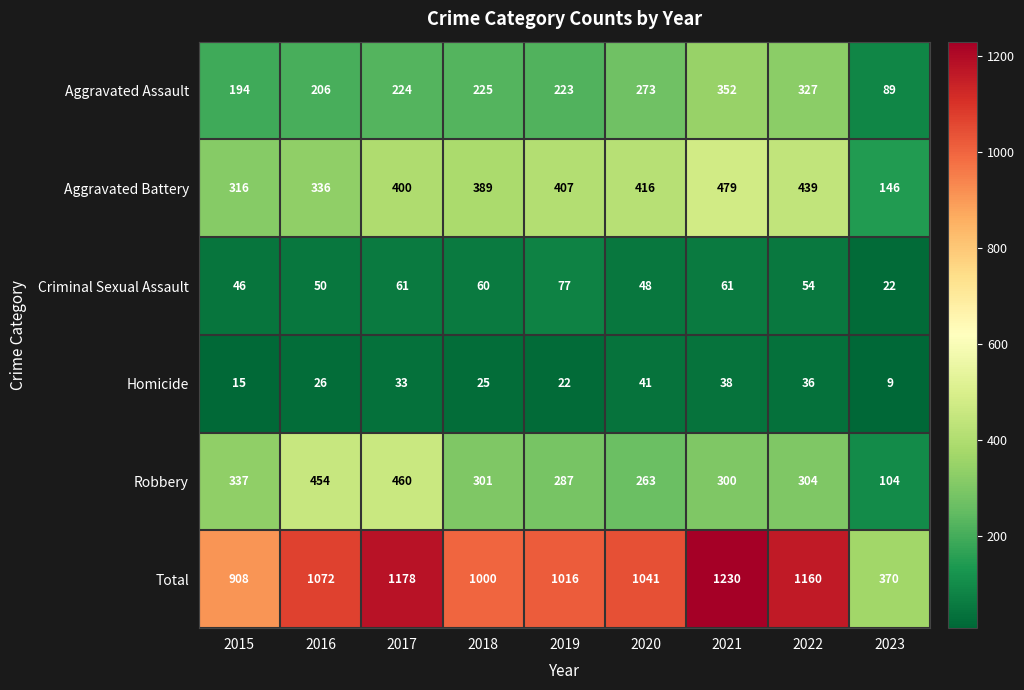

Which series has the largest range (max minus min)?

Total